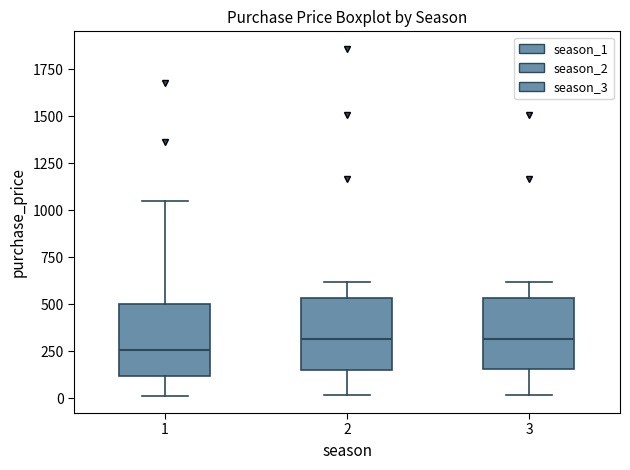

Reading left to right, read every box against the y-axis: the position of its median line, the range the box covers, and the ends of its whiskers. The values are not printed on the chart, so give them approximately, as read against the axis.

1: median 250, box 100 to 500, whiskers 0 to 1050
2: median 300, box 150 to 550, whiskers 0 to 600
3: median 300, box 150 to 550, whiskers 0 to 600